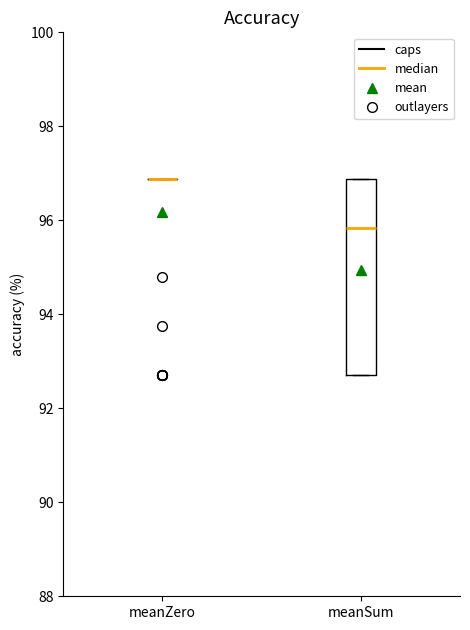

Comparing the boxes themselves (not the whiskers), which one is the tallest?

meanSum